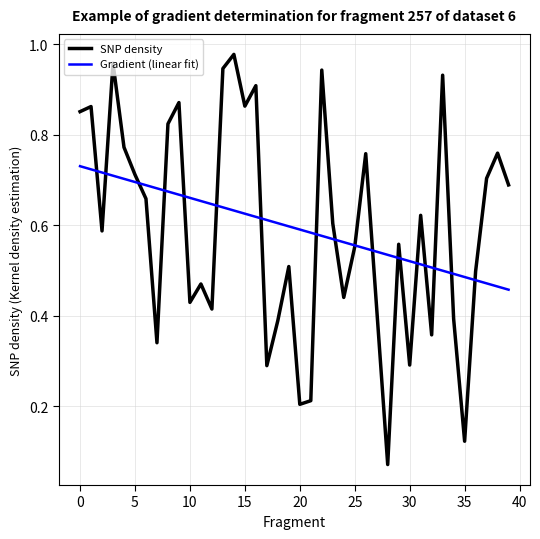

Which series has the largest range (max minus min)?

SNP density